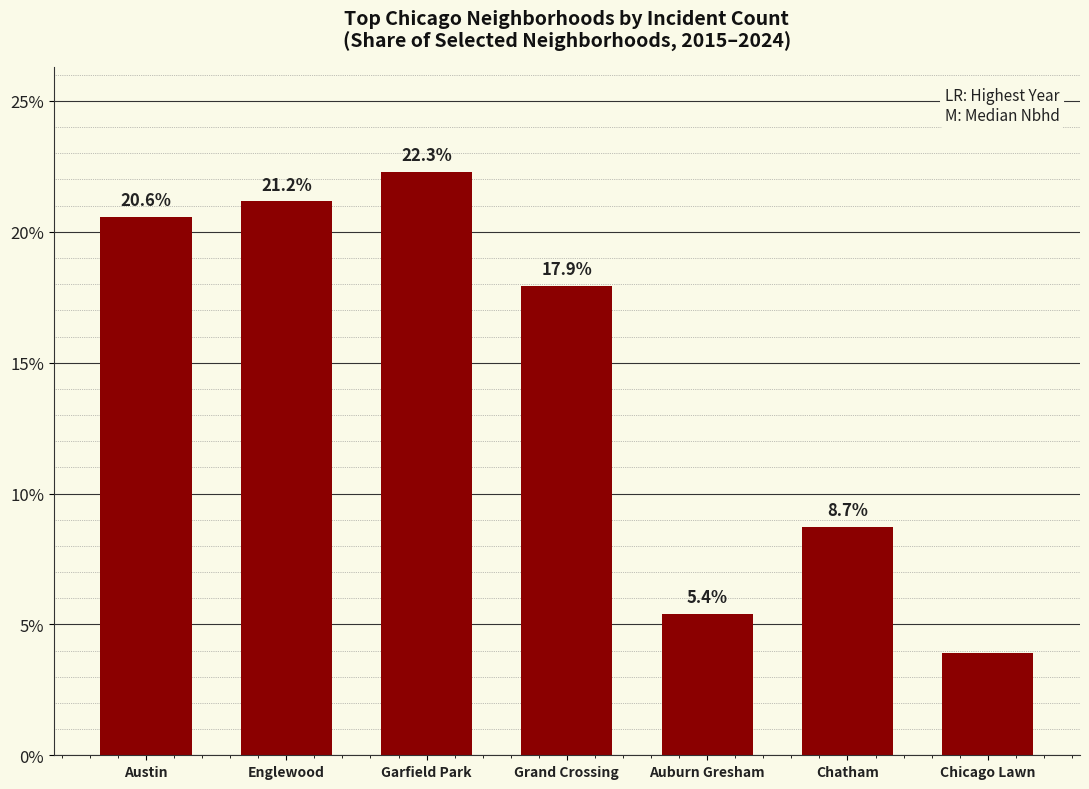

Is it true that the value at Chatham is 13.7?

False